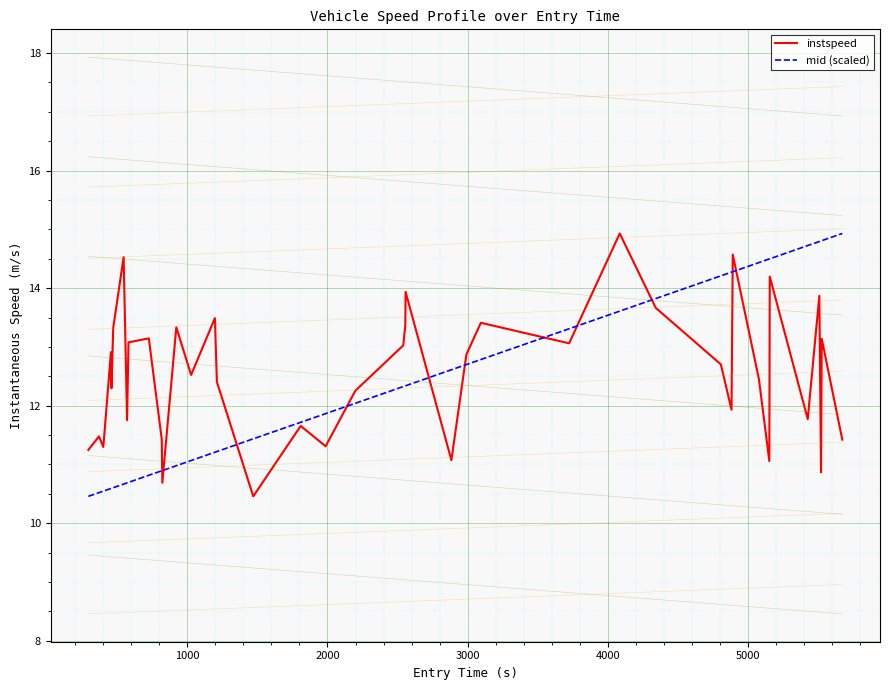

True or false: mid (scaled) and instspeed cross at least once.

True